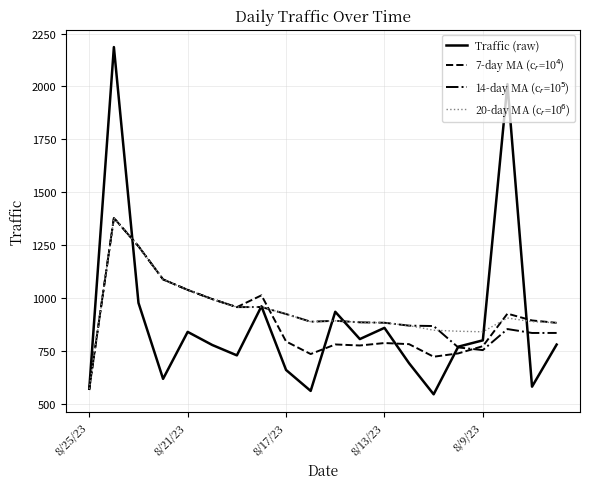

How many lines are shown in the chart?

4